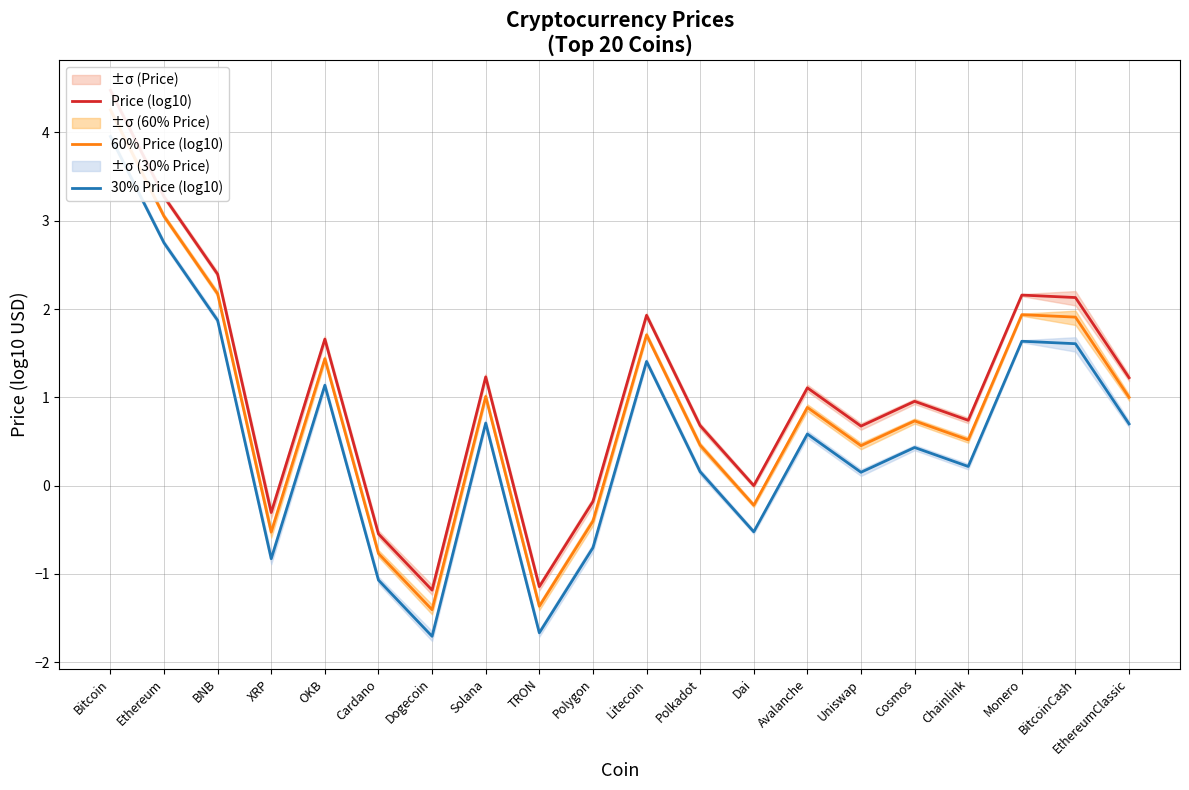

What is the label of the 18th point from the left?

Monero